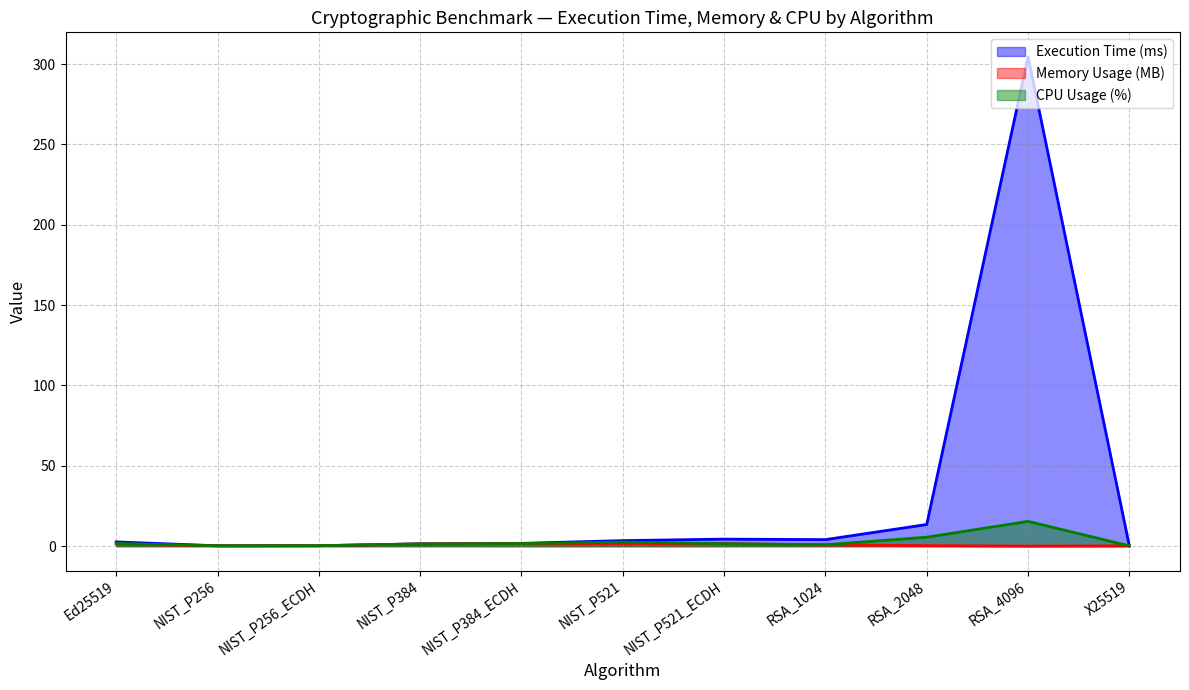

What is the difference between the second highest and minimum values in the Memory Usage (MB) series?

1.6